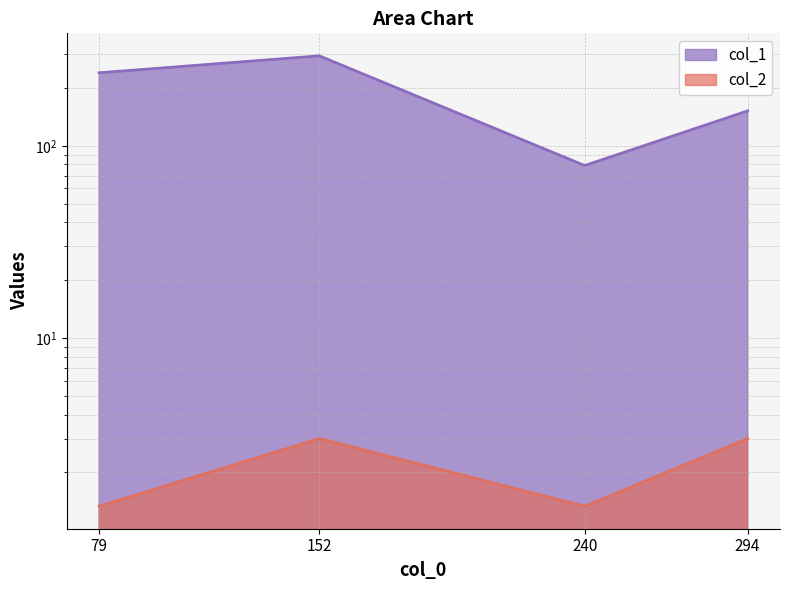

What is the highest value of the col_1 series?

294.0